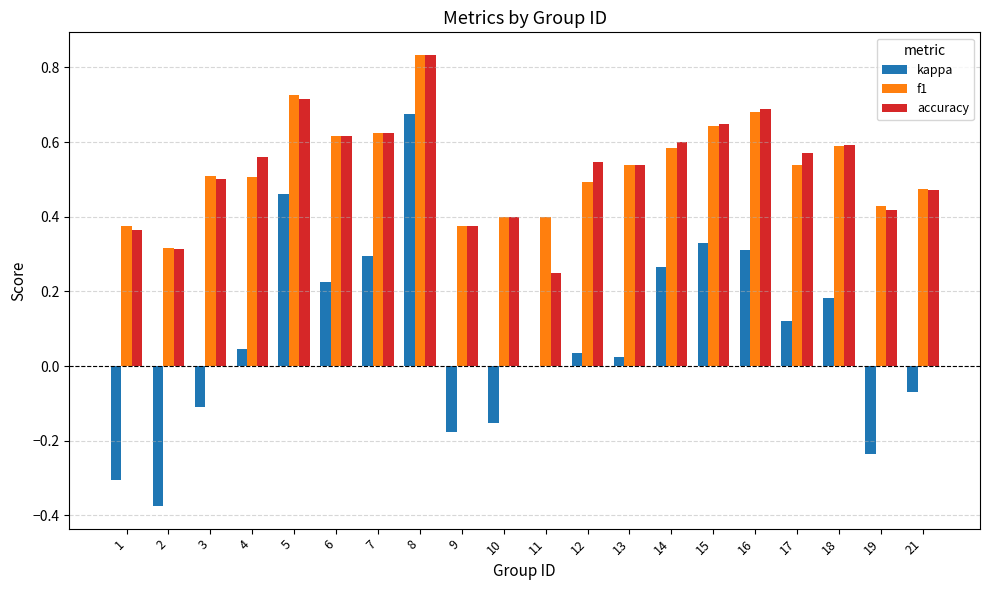

What is the sum of the f1 values at 12 and 1?

0.9